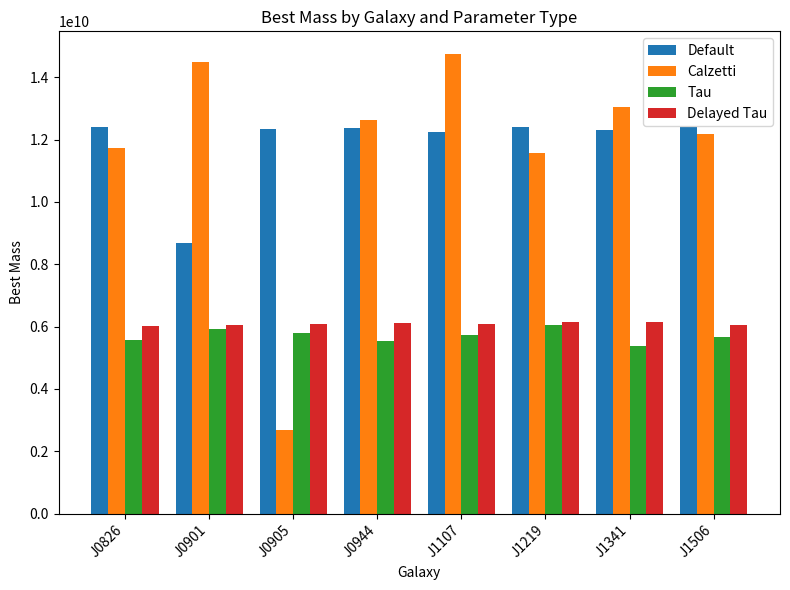

How many bars are there in total?

32